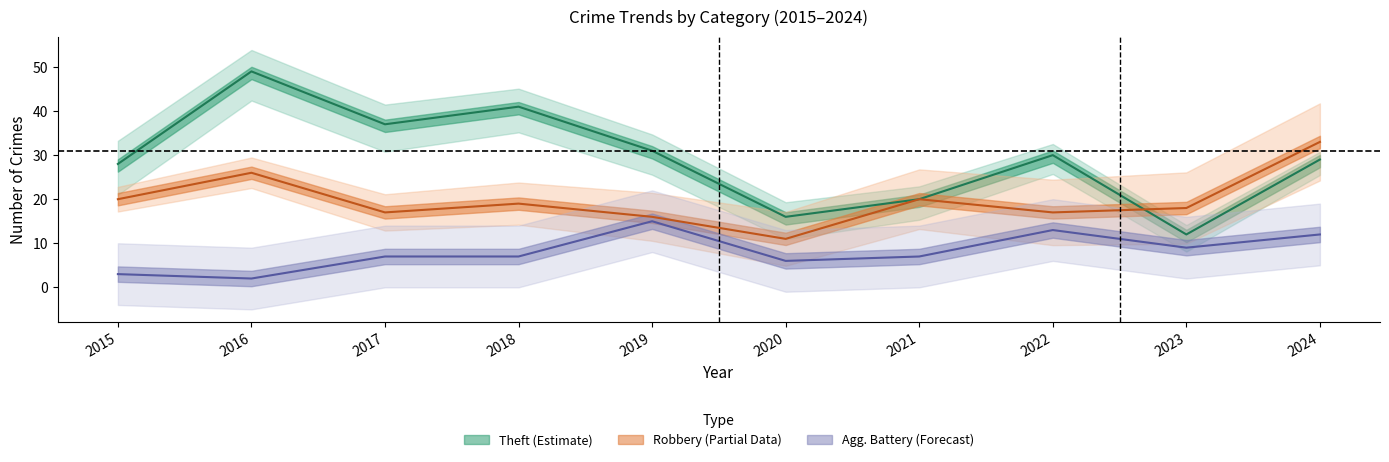

True or false: Aggravated Battery and Theft intersect in this chart.

False